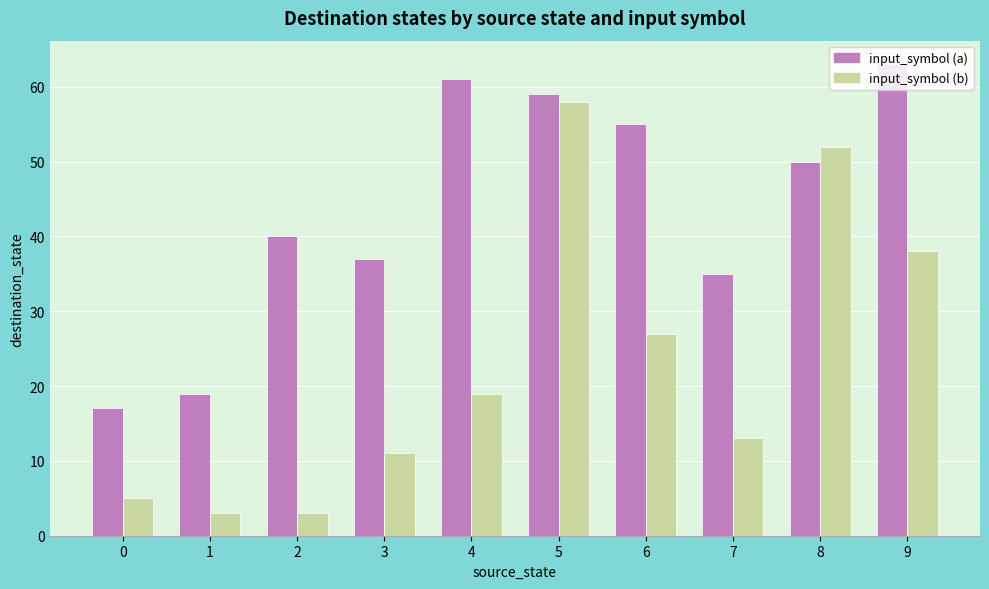

Which series has the largest range (max minus min)?

input_symbol (b)